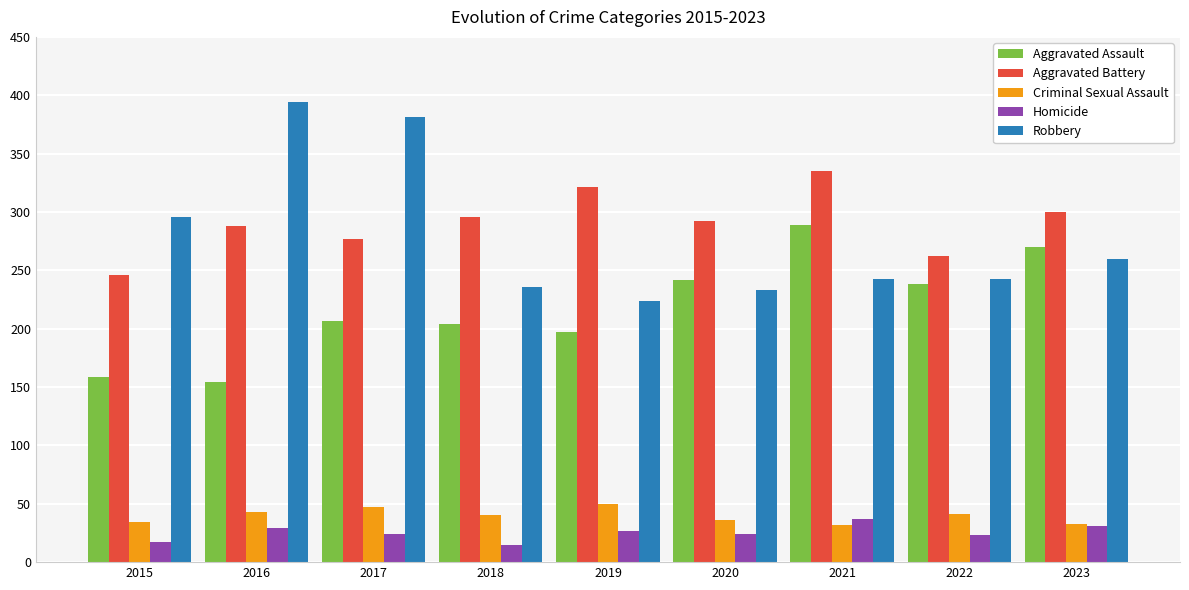

What is the spread (max minus min) of values at 2020?

268